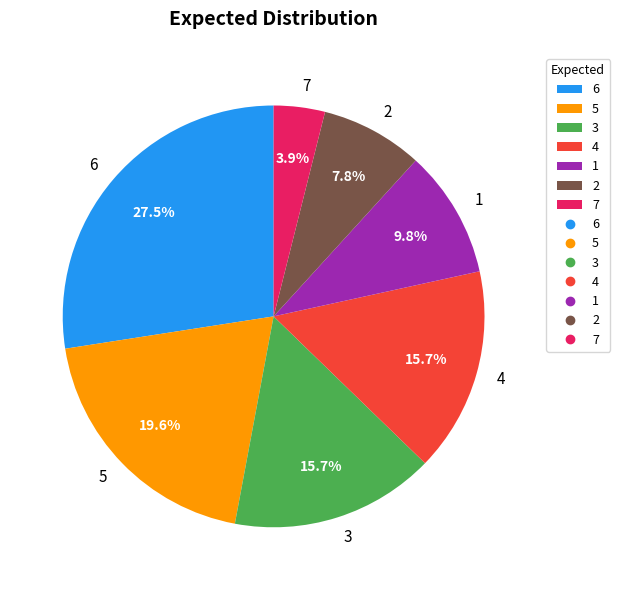

Combined, do 3 and 5 account for over 50%?

No